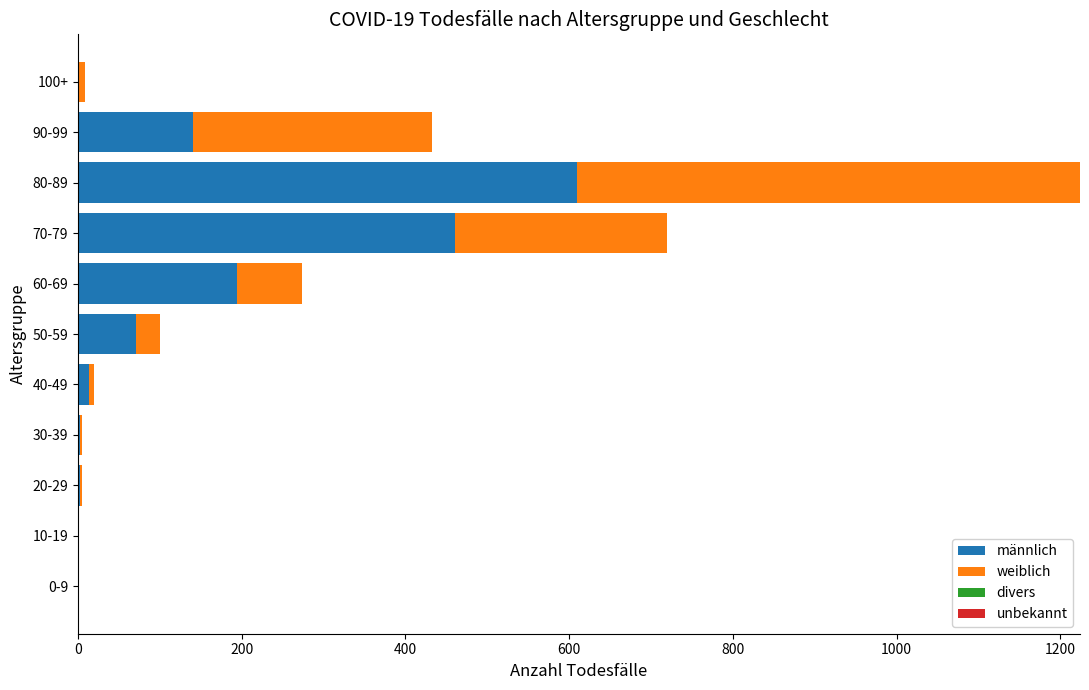

True or false: männlich has a value of 609 at 80-89.

True